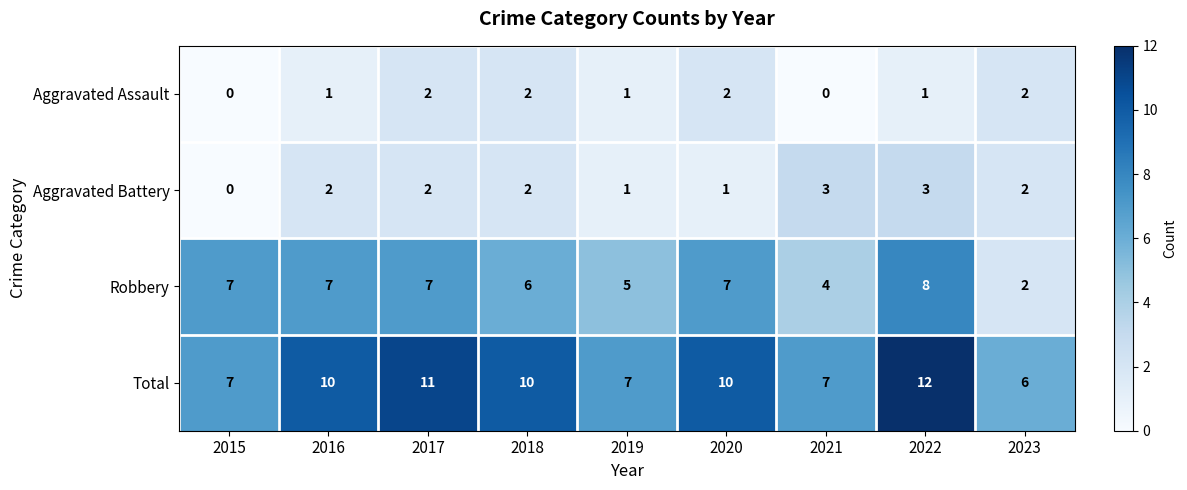

Which series has the largest total across all categories?

Total